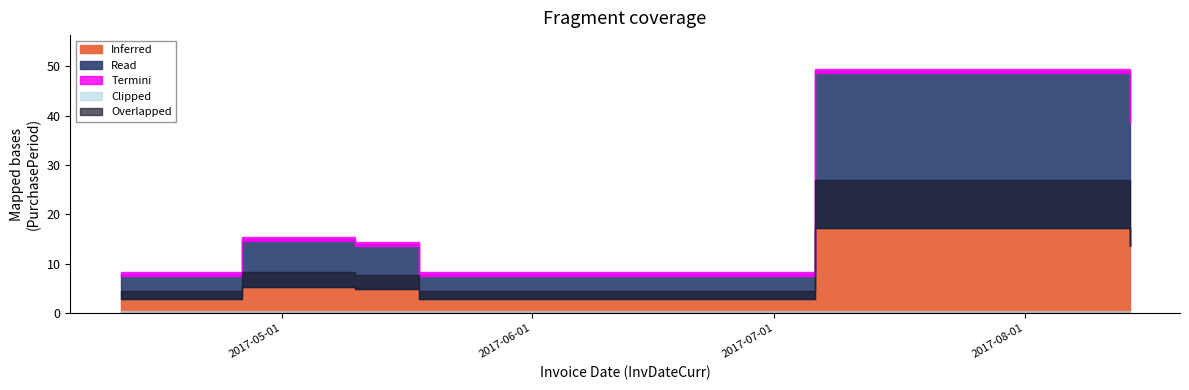

True or false: the data has more than 1 interior local peaks.

True